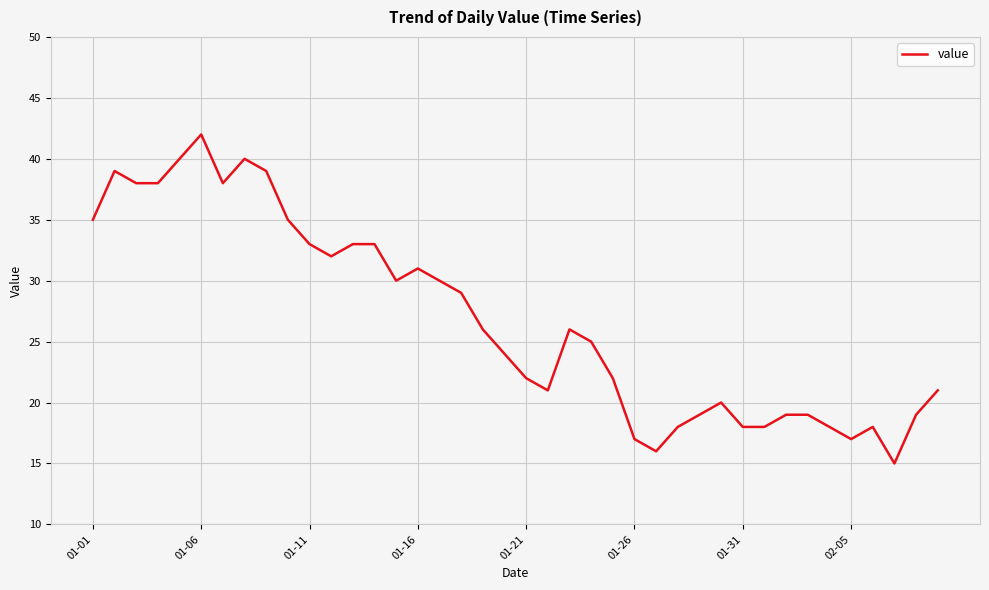

What is the difference between the maximum and minimum values?

27